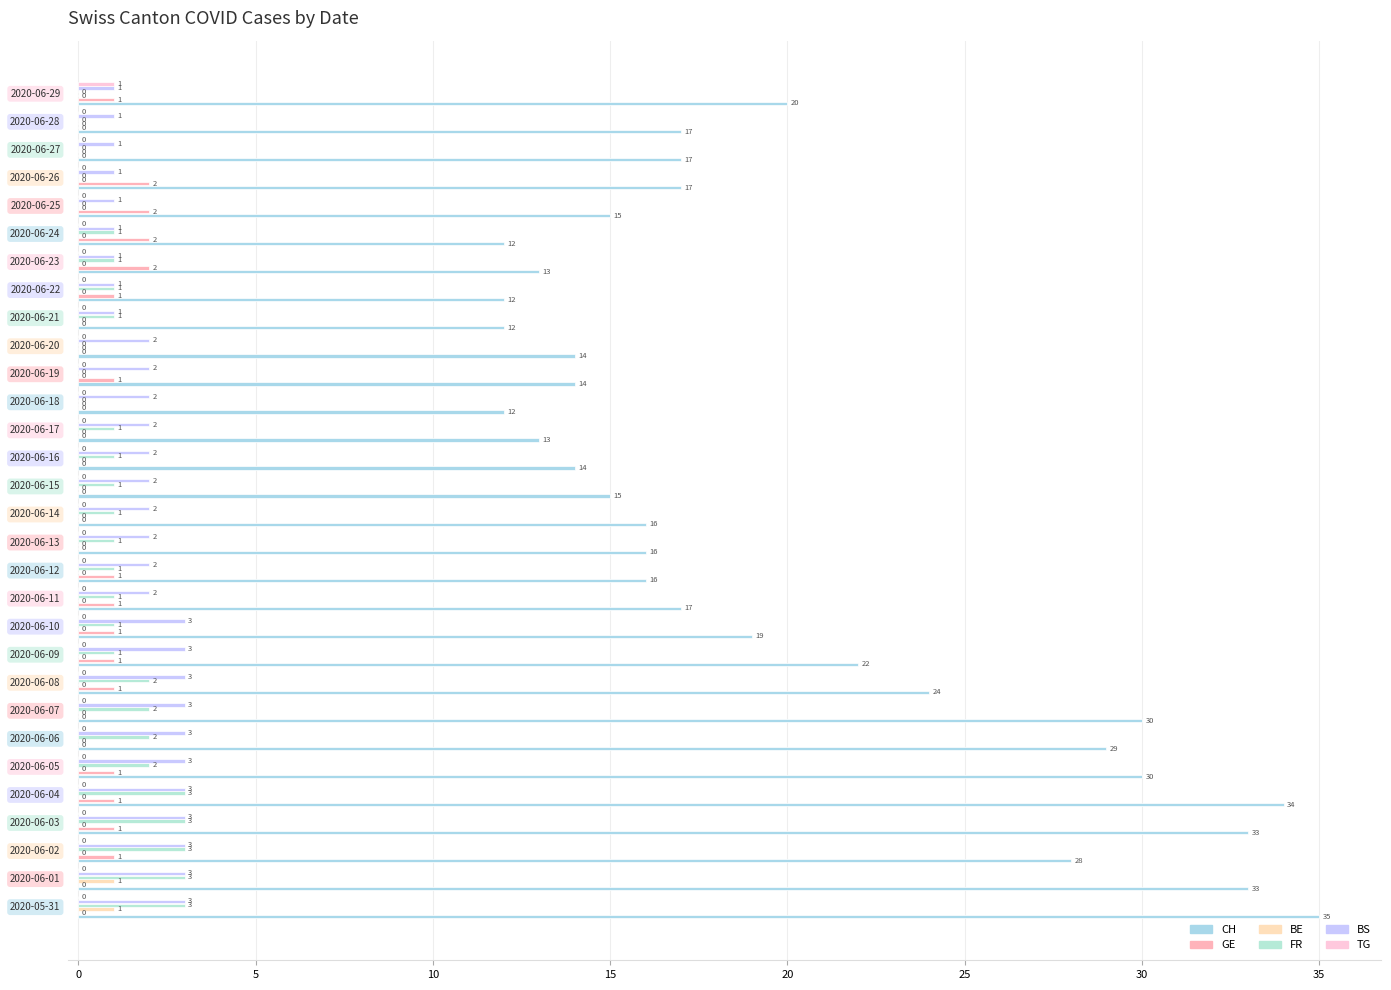

How many distinct data groups are displayed?

6